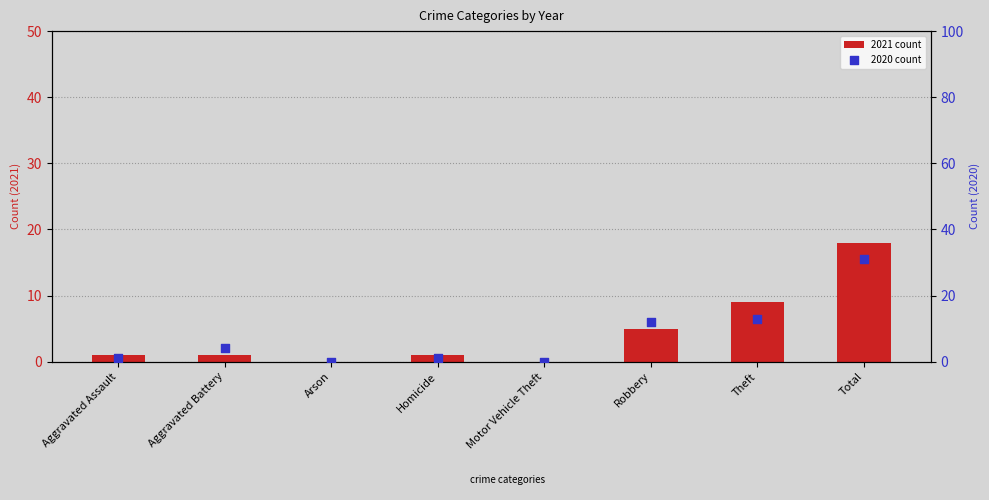

Which series contains the lowest Y value?

2021 count